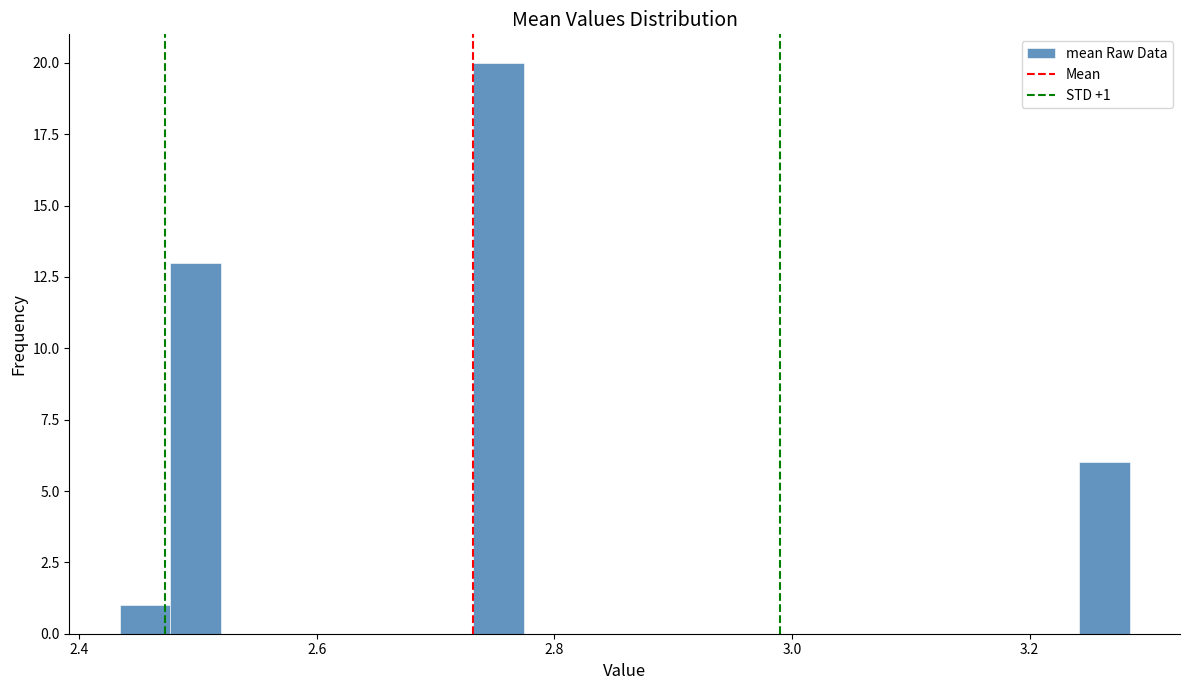

Read against the x-axis, roughly where is the centre of the tallest bar?

2.76